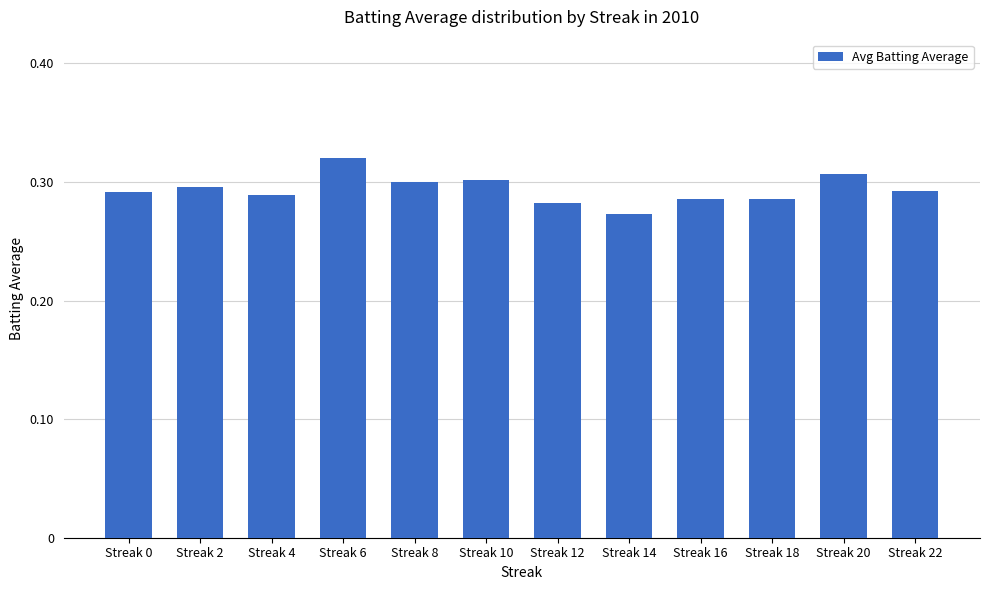

At which category does the chart reach its minimum across all series?

Streak 14